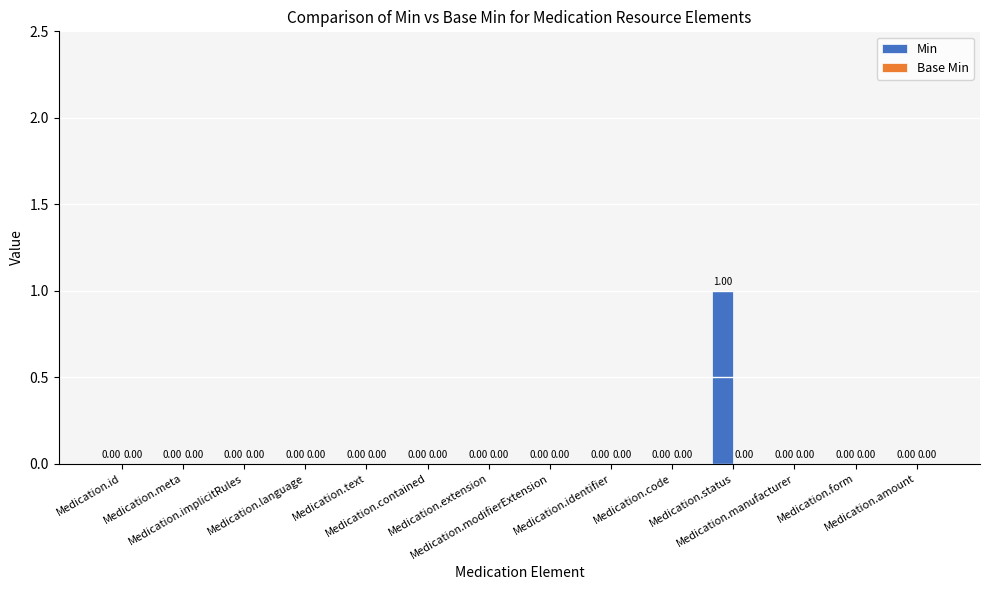

Are the bars grouped side by side (vs. stacked)?

No